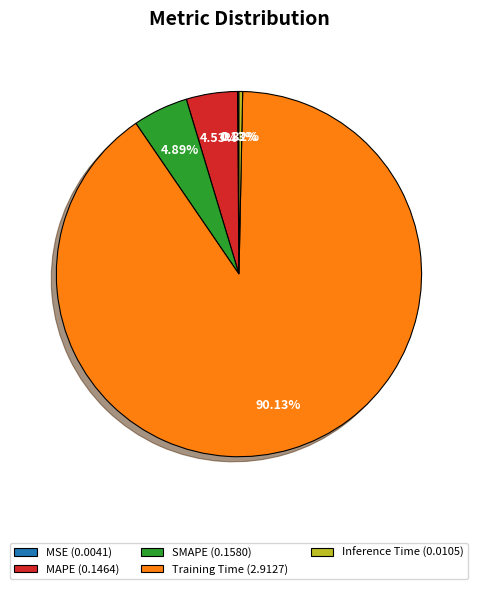

To the nearest percent, what is the combined percentage of Training Time and Inference Time?

90%